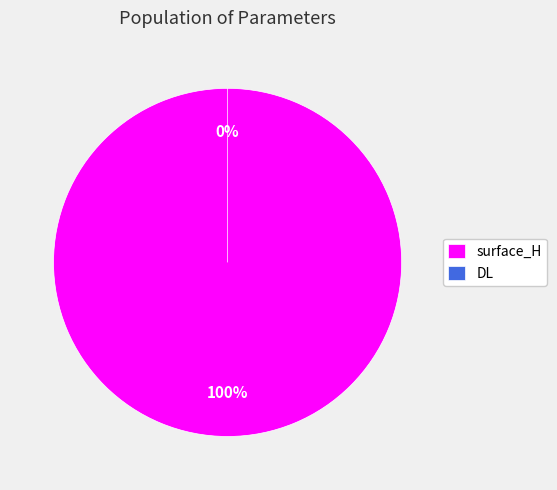

Is surface_H the majority of the pie?

Yes